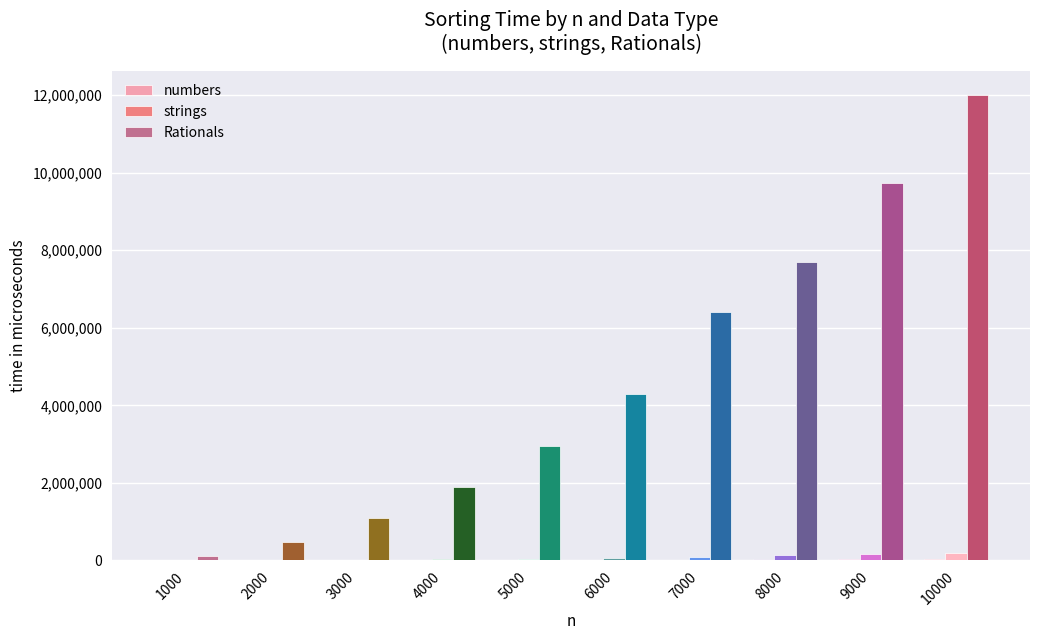

At which category is the sum across all series the highest?

10000